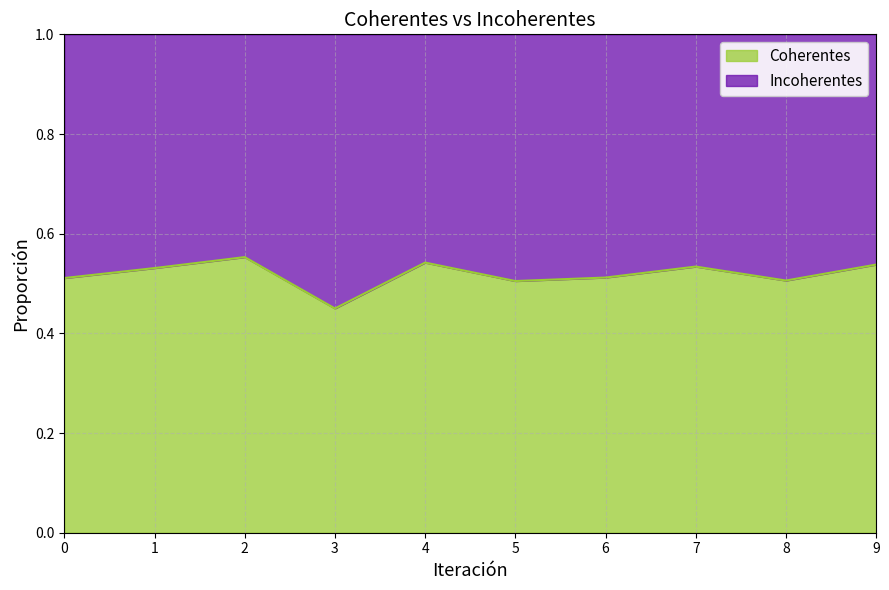

Where is the data nearest to the value 0?

3